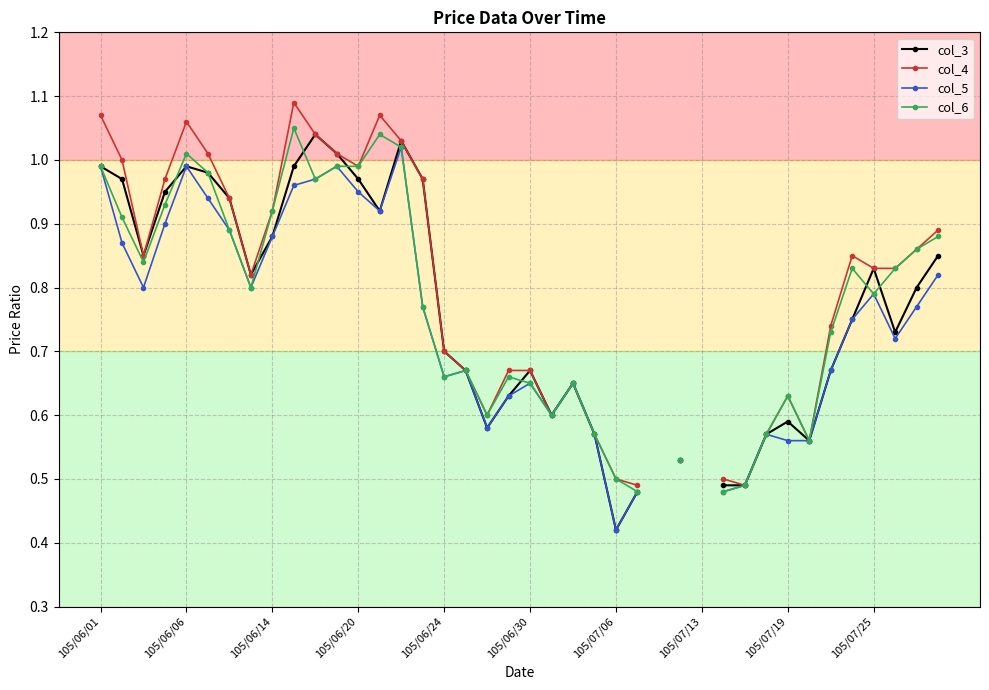

What is the greatest value displayed?

1.1